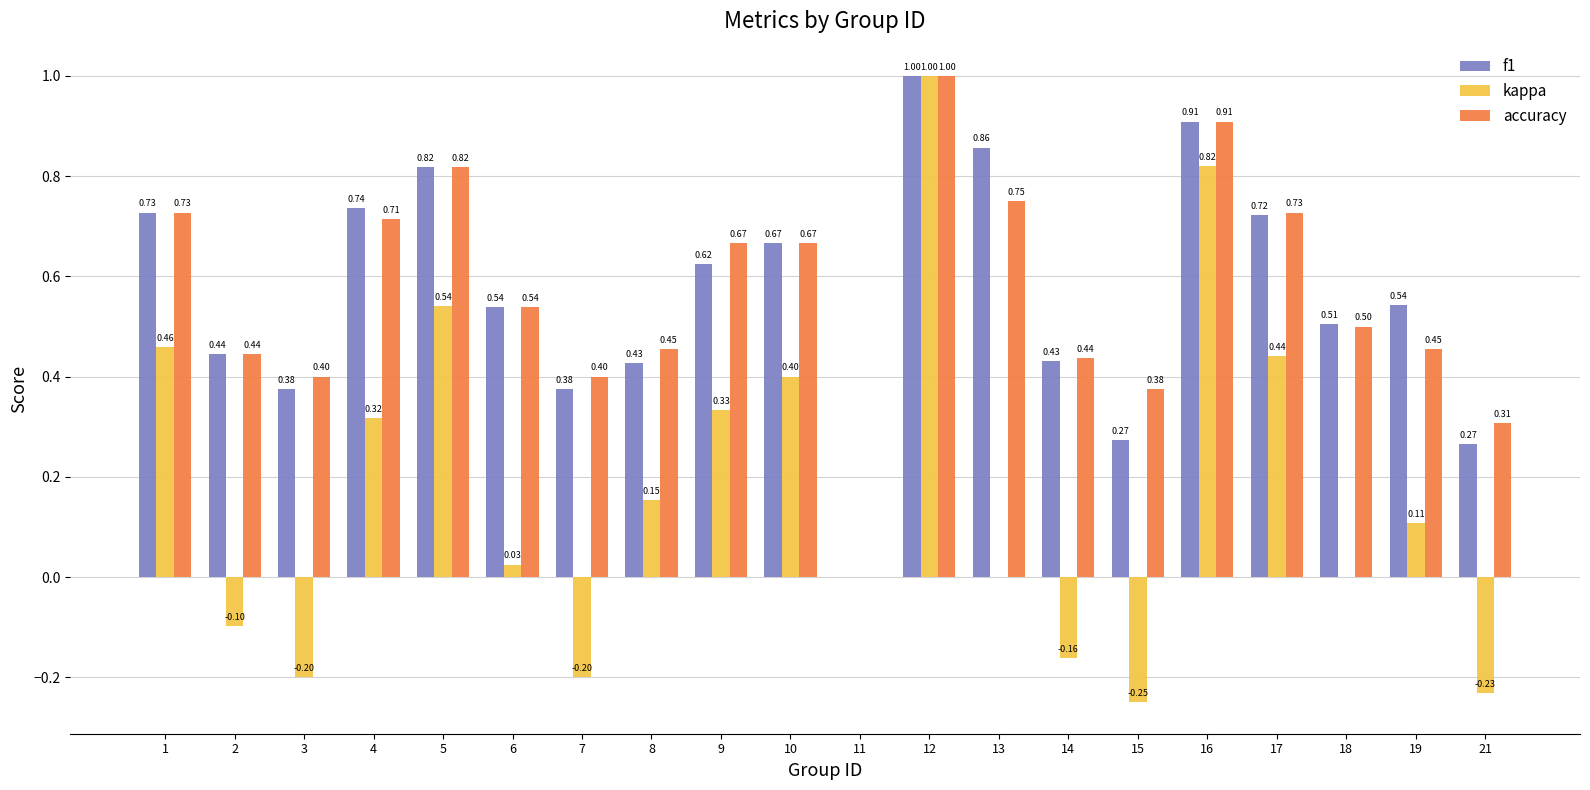

What is the sum of all accuracy values?

11.3